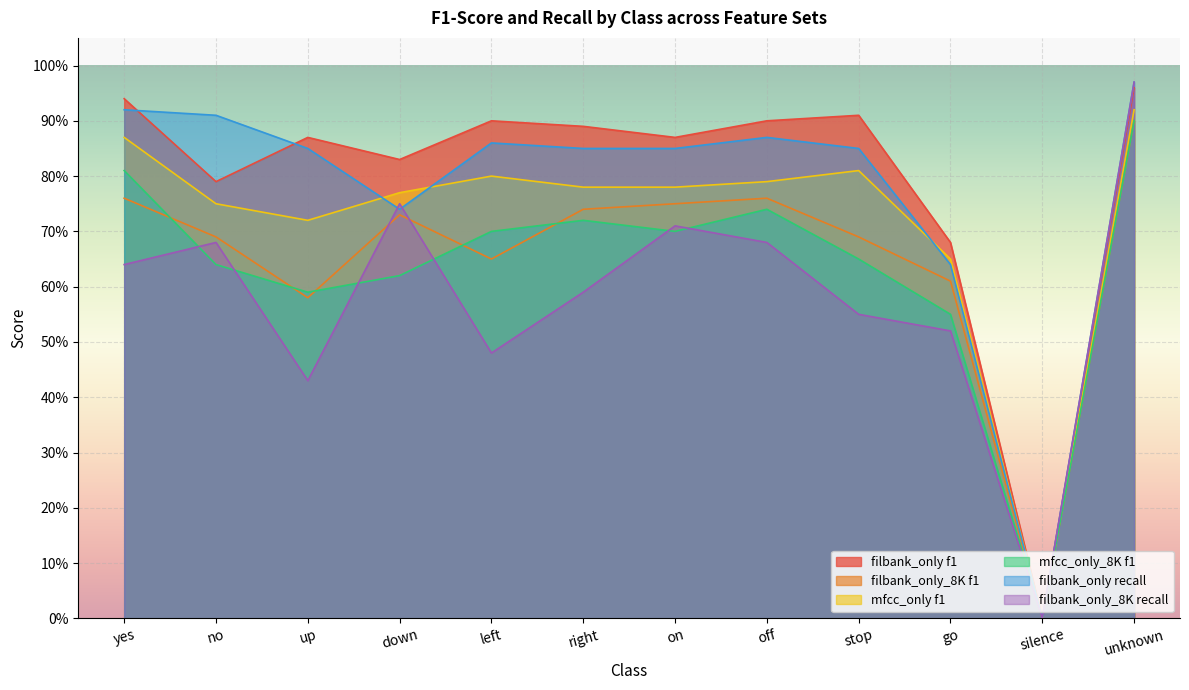

Does the chart display data point markers on the line(s)?

No